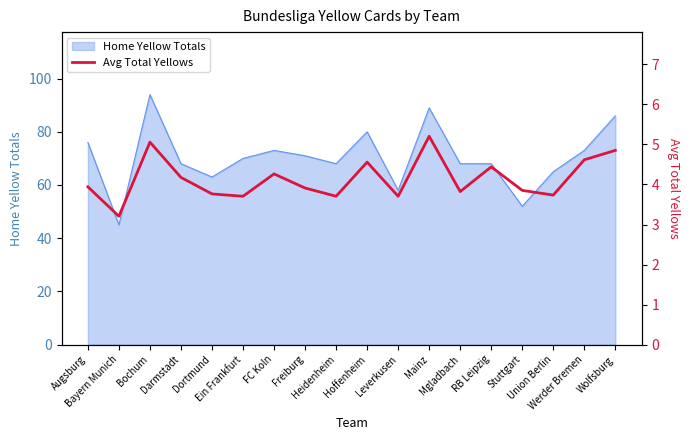

How many lines are shown in the chart?

1